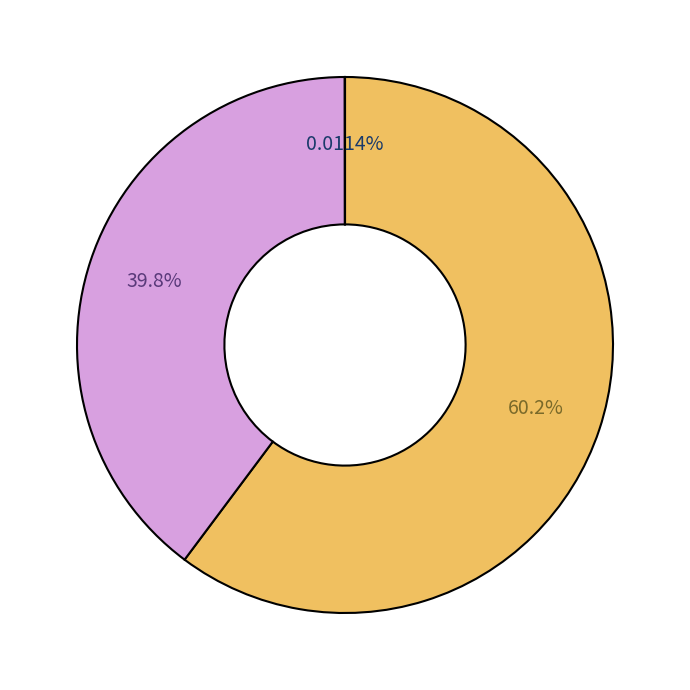

Is there a majority slice in this chart?

Yes